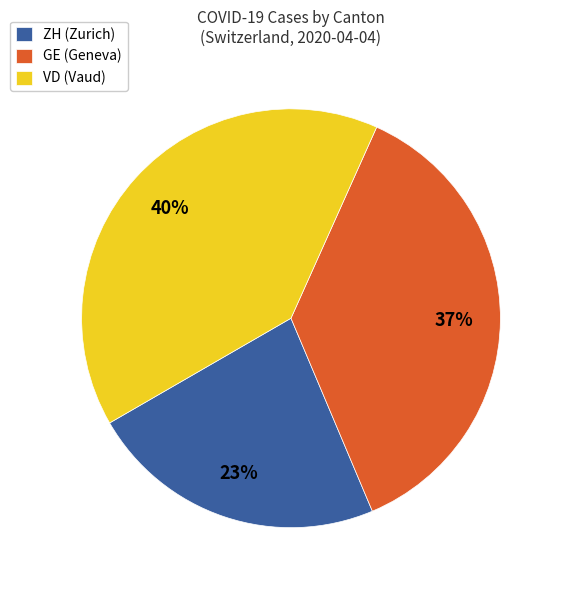

What is the smallest slice in the pie chart?

ZH (Zurich)